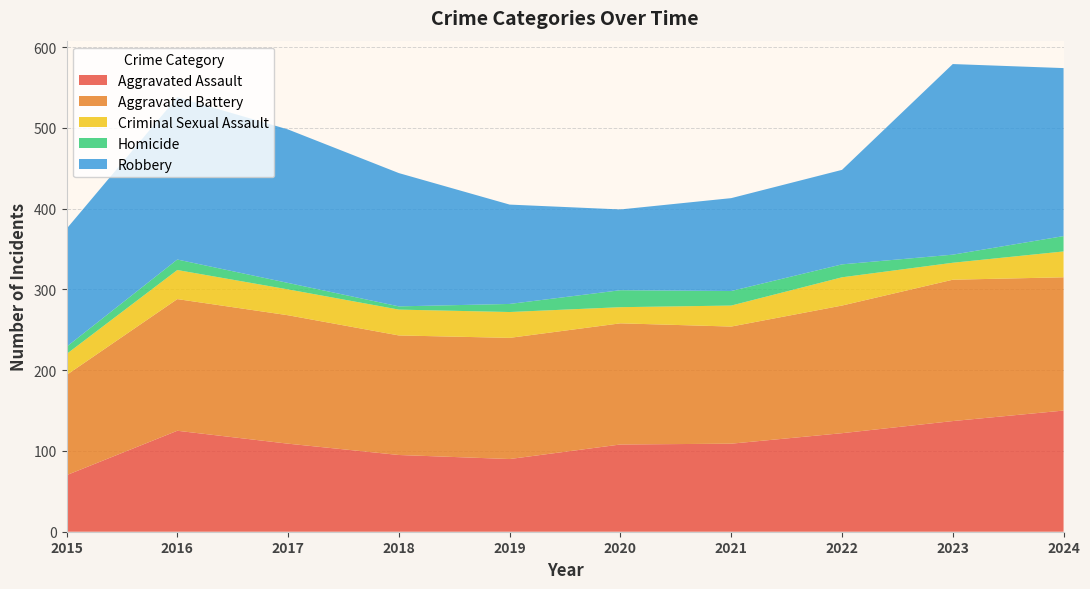

What is the total value across all series at 2017?

498